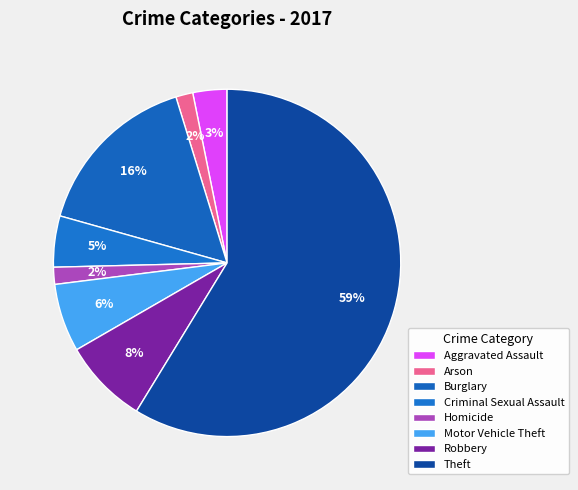

What is the change in value from Aggravated Assault to Homicide?

-1